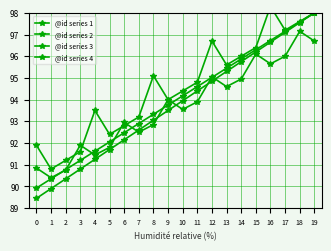

Does the chart have visible grid lines?

Yes